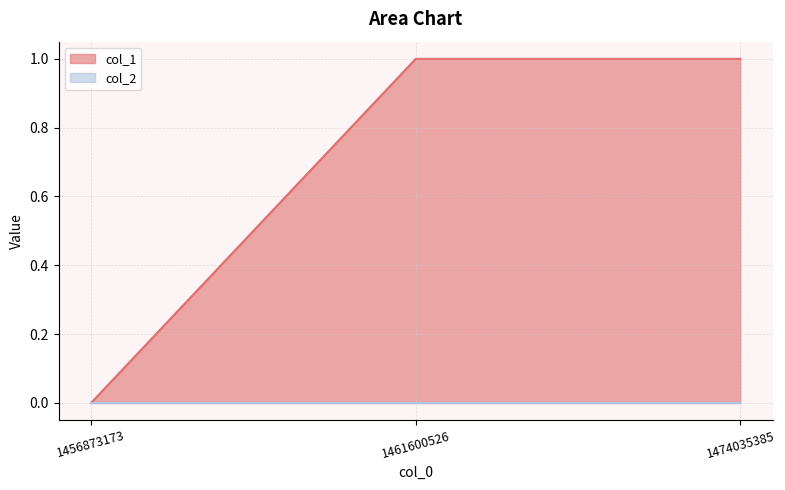

How many values are between 0 and 1?

3